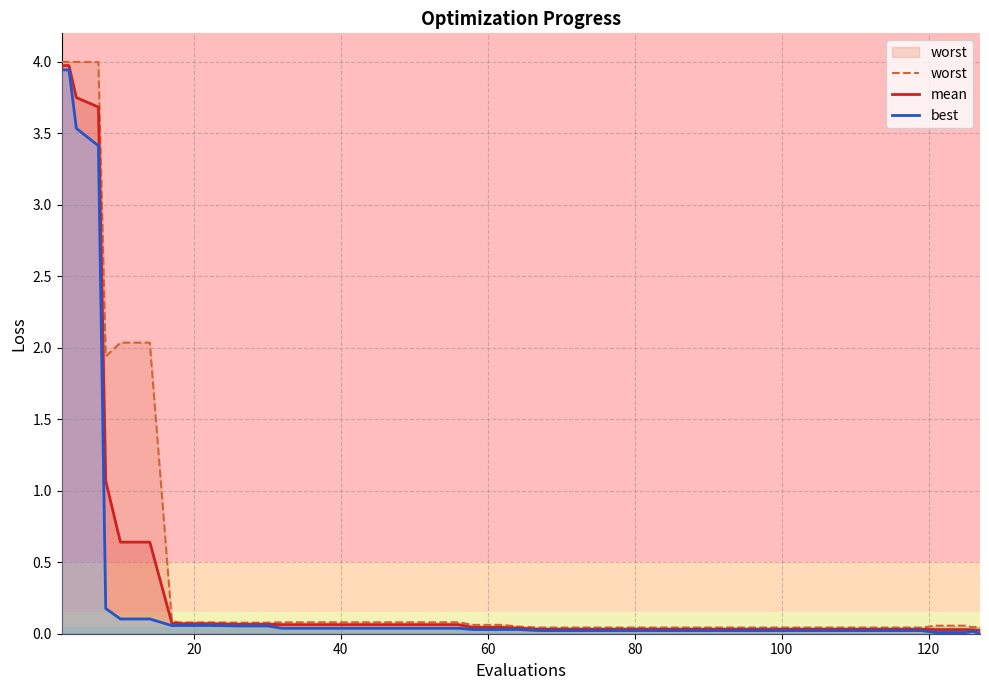

What is the maximum value for mean?

4.0